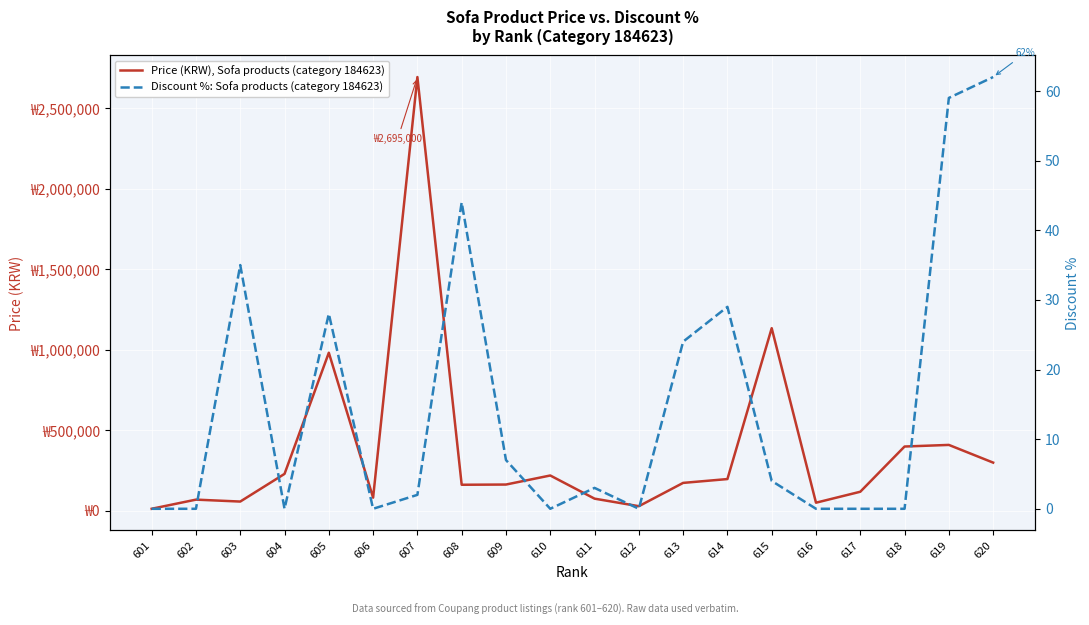

Is it true that Price (KRW), Sofa products (category 184623) equals 2695000 at 607?

True